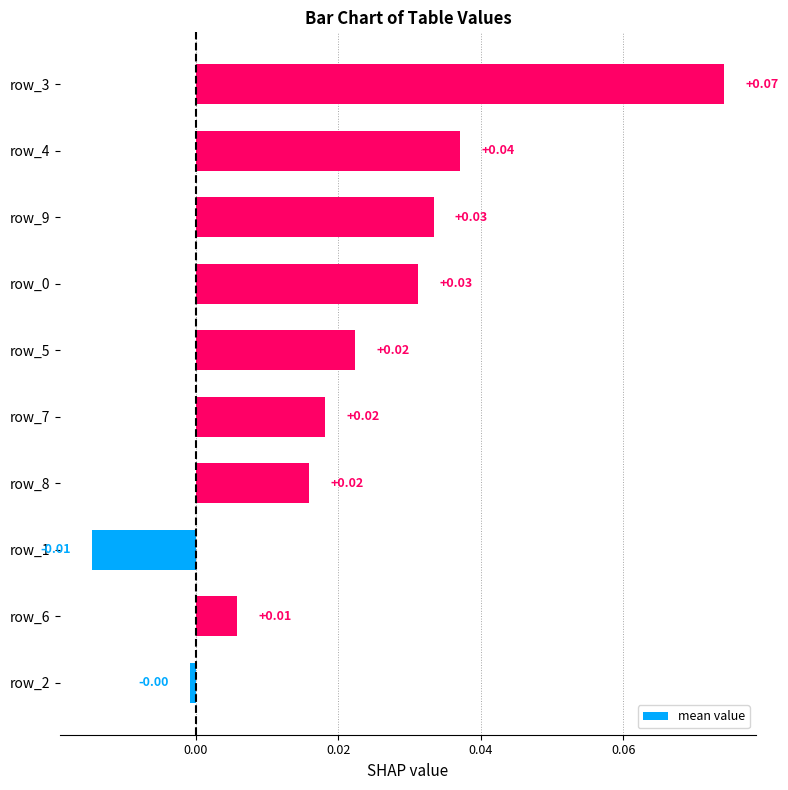

Between row_5 and row_3, which is larger?

row_3